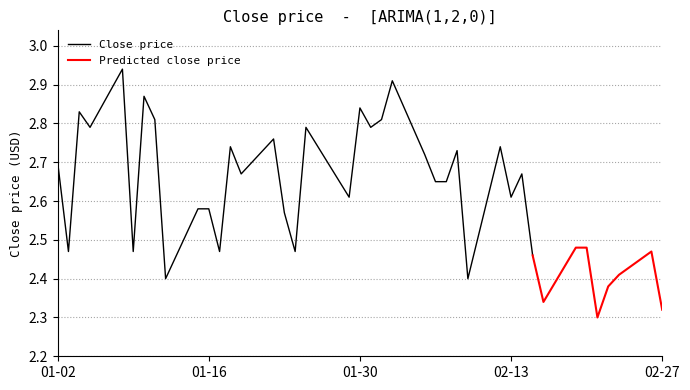

What are all the series names shown in the legend?

Close, Predicted Close